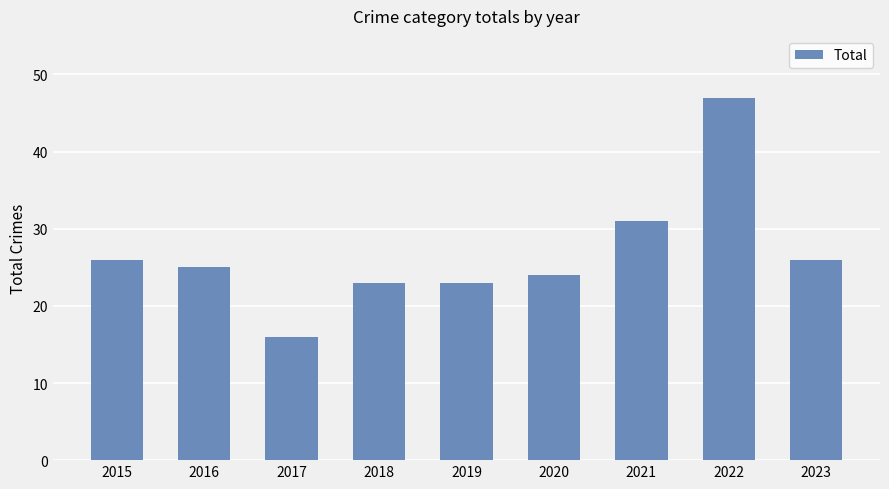

What is the ratio of the value at 2021 to the value at 2015?

1.2